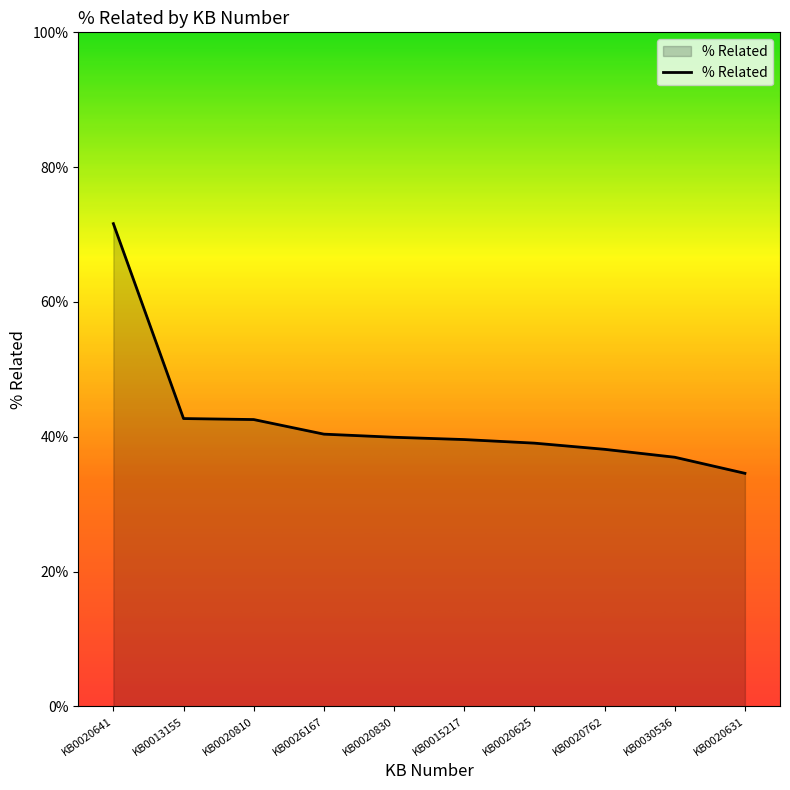

What is the value of the 3rd point from the left?

0.4